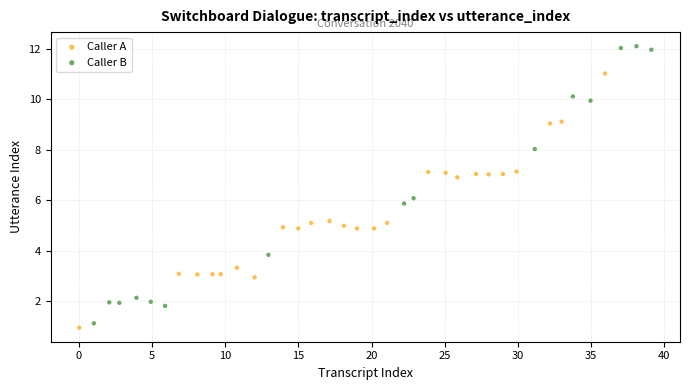

Which series contains the lowest Y value?

Caller A